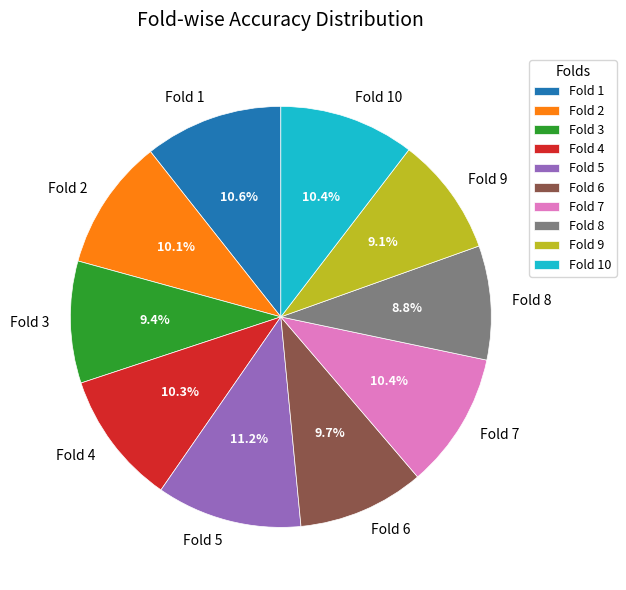

Does any single category account for the majority?

No